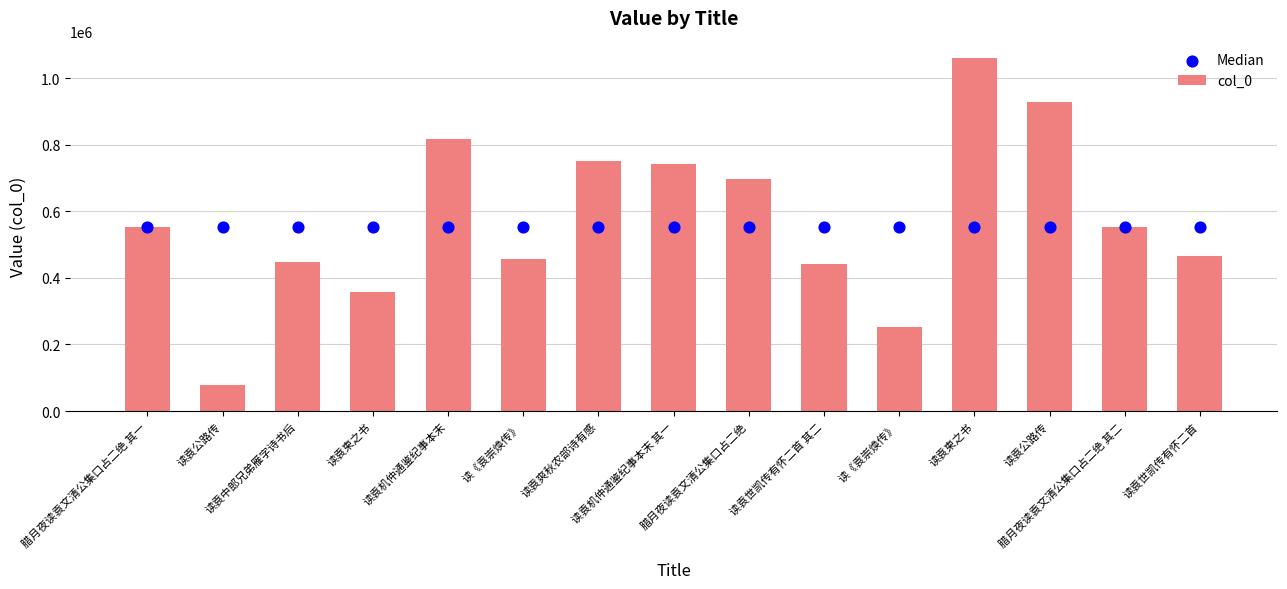

At which category is the sum across all series the highest?

读袁柬之书